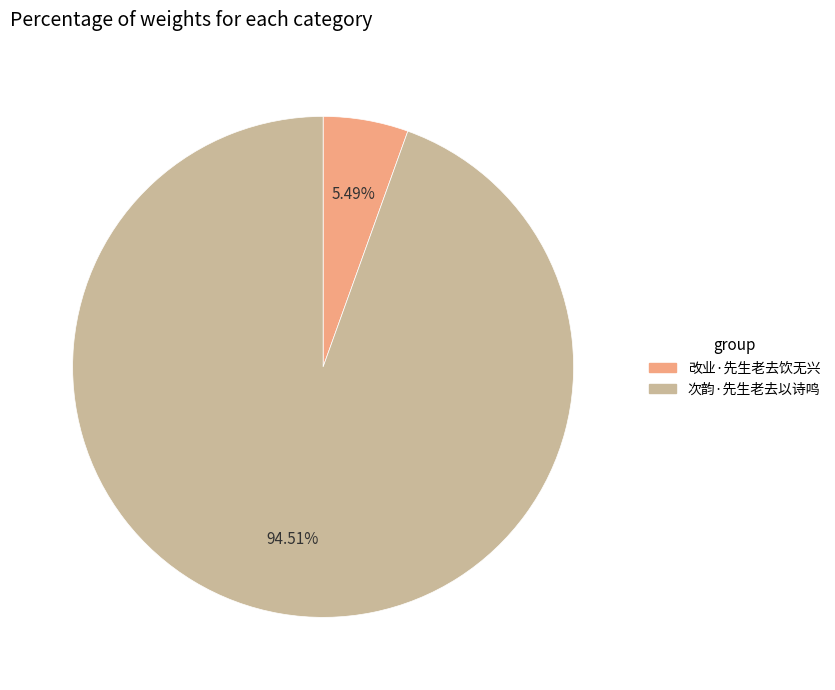

What is the total percentage of 次韵·先生老去以诗鸣 and 改业·先生老去饮无兴?

100.0%